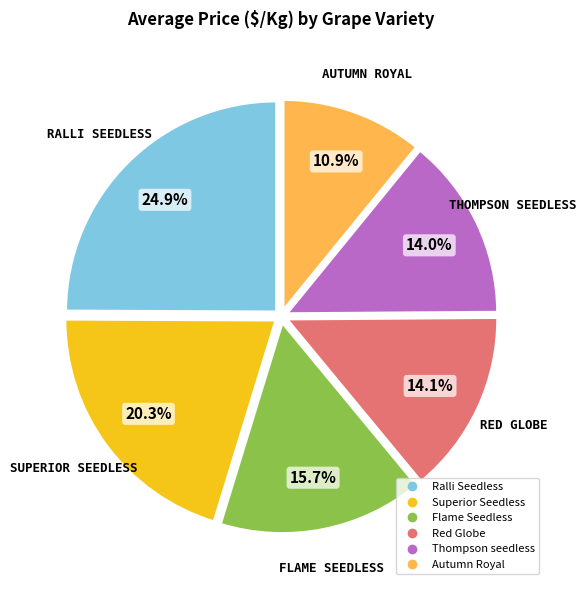

Is there any slice that represents more than half of the pie?

No